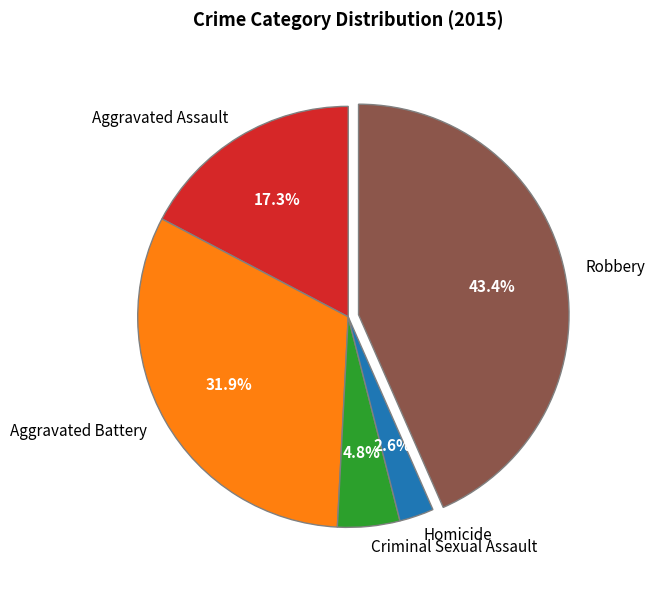

The Aggravated Battery slice represents 37% of the pie. True or false?

False